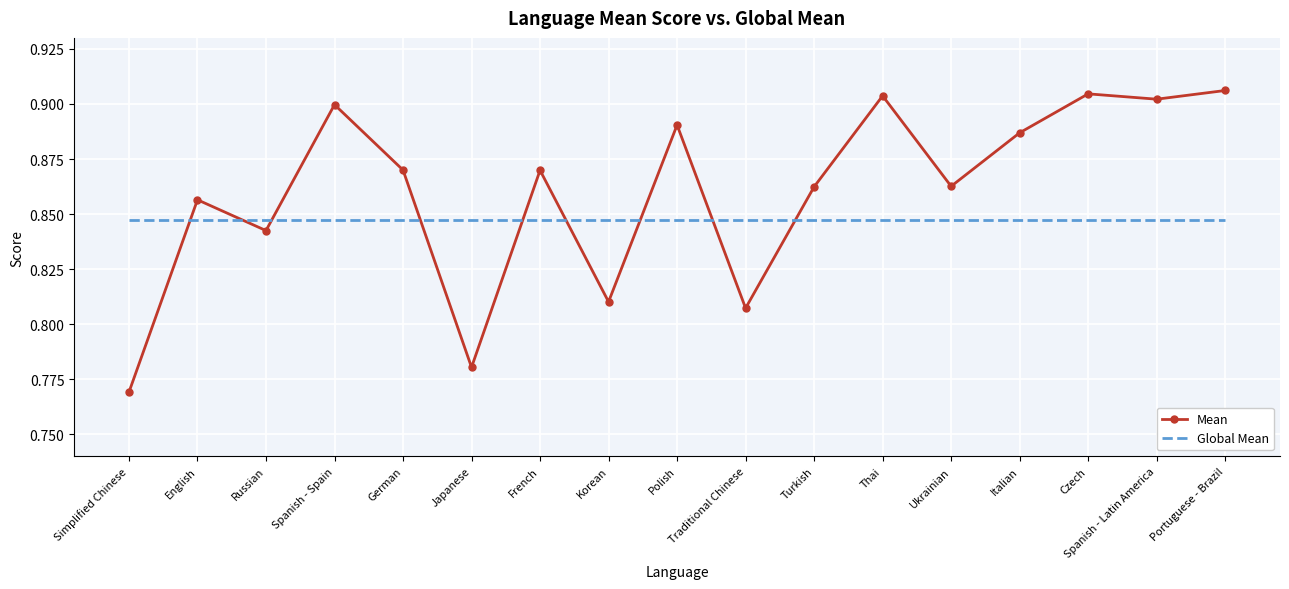

What is the difference between the second highest and minimum values in the Mean series?

0.1